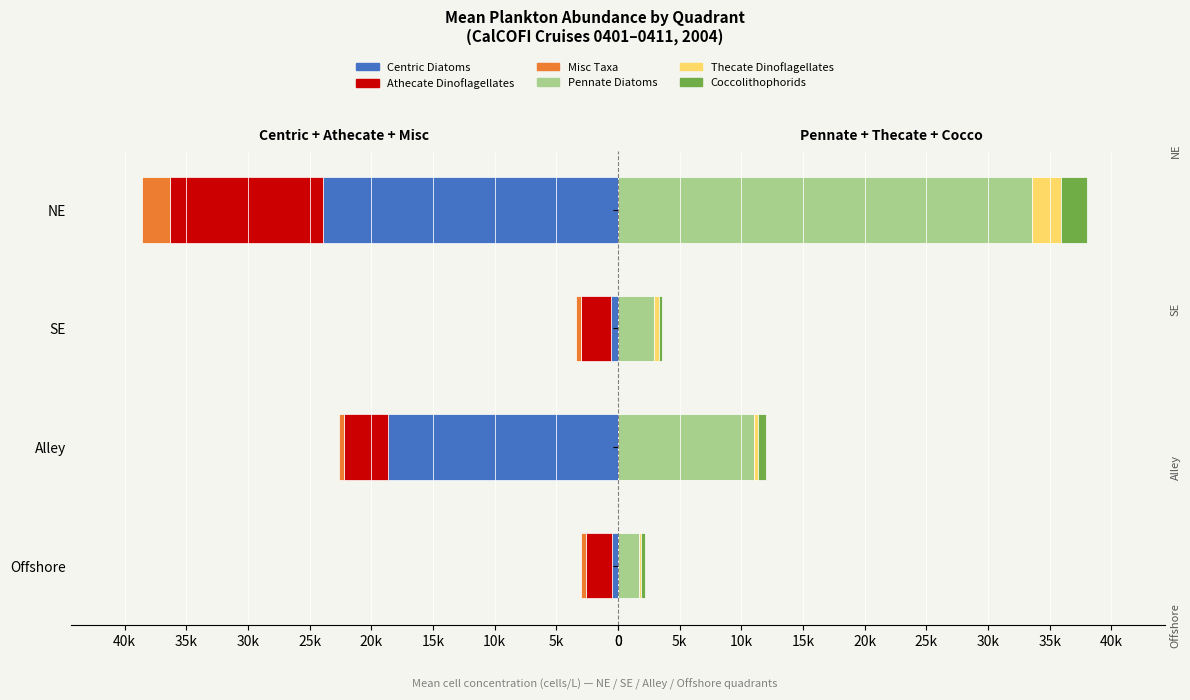

What is the difference between the second highest and second lowest values in the Pennate Diatoms series?

8084.1